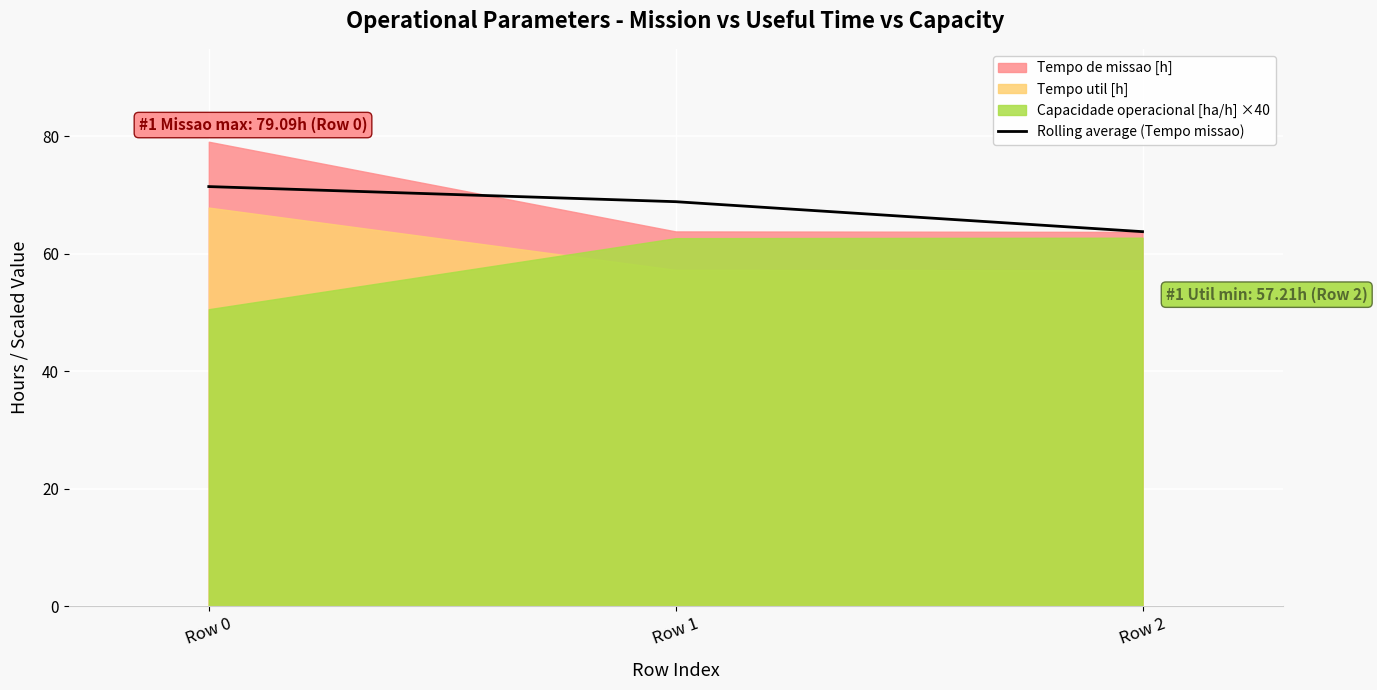

Count the number of categories in the chart.

3